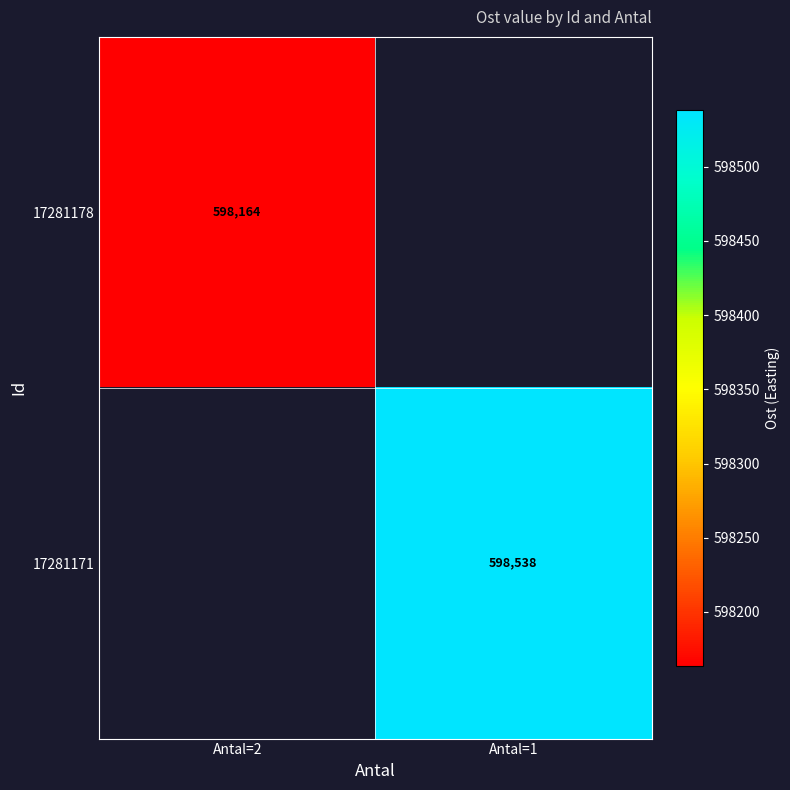

What is the maximum value shown in the chart?

598538.4